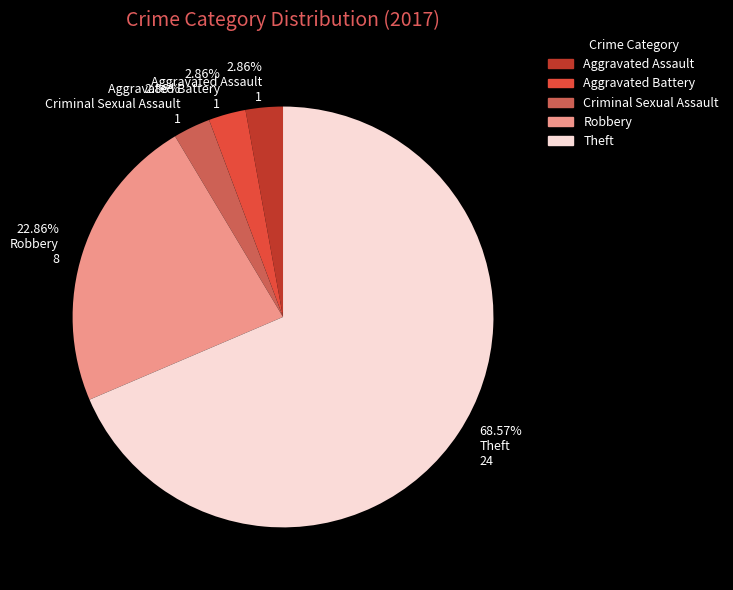

To the nearest percent, what is the average slice percentage?

20%